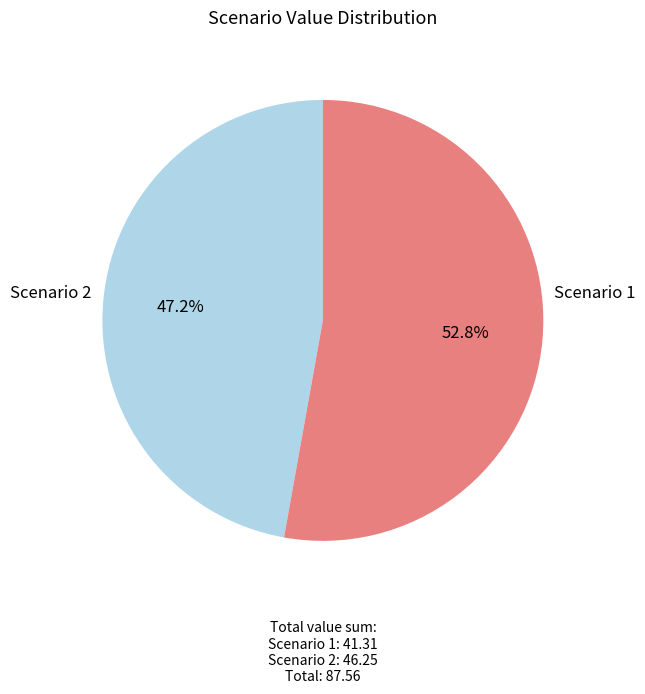

Is there any slice that represents more than half of the pie?

Yes